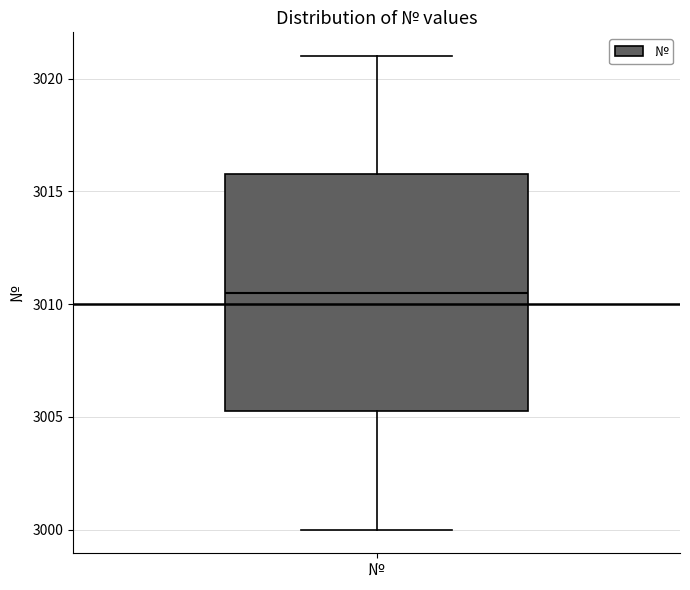

Read this box plot against the y-axis: the position of the median line, the range covered by the box, and the ends of both whiskers. The values are not printed on the chart, so give them approximately, as read against the axis.

median 3010.5, box 3005.5 to 3016.0, whiskers 3000.0 to 3021.0